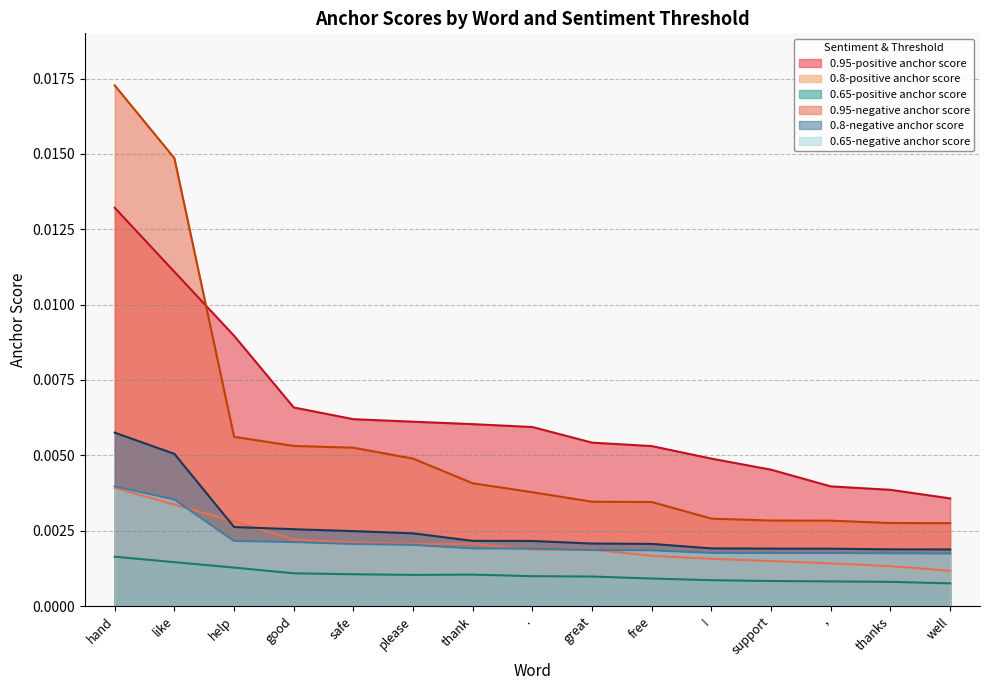

Rank the categories by 0.65-positive anchor score value from highest to lowest.

hand, like, help, good, safe, thank, please, ., great, free, !, support, ,, thanks, well